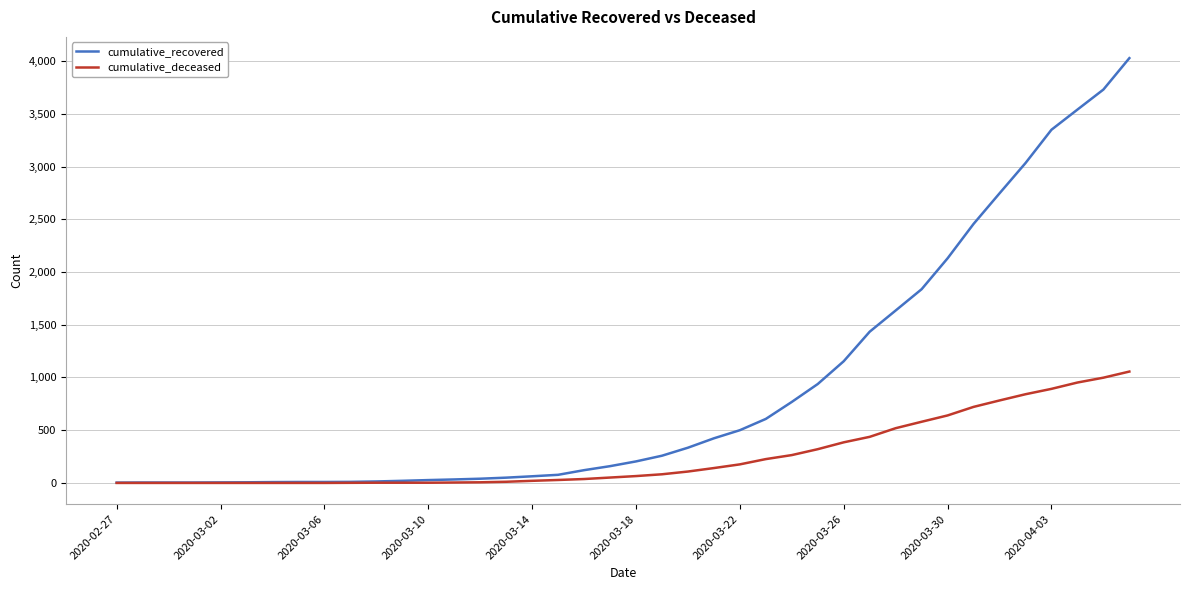

List the series in order of their overall mean, lowest first.

cumulative_deceased, cumulative_recovered